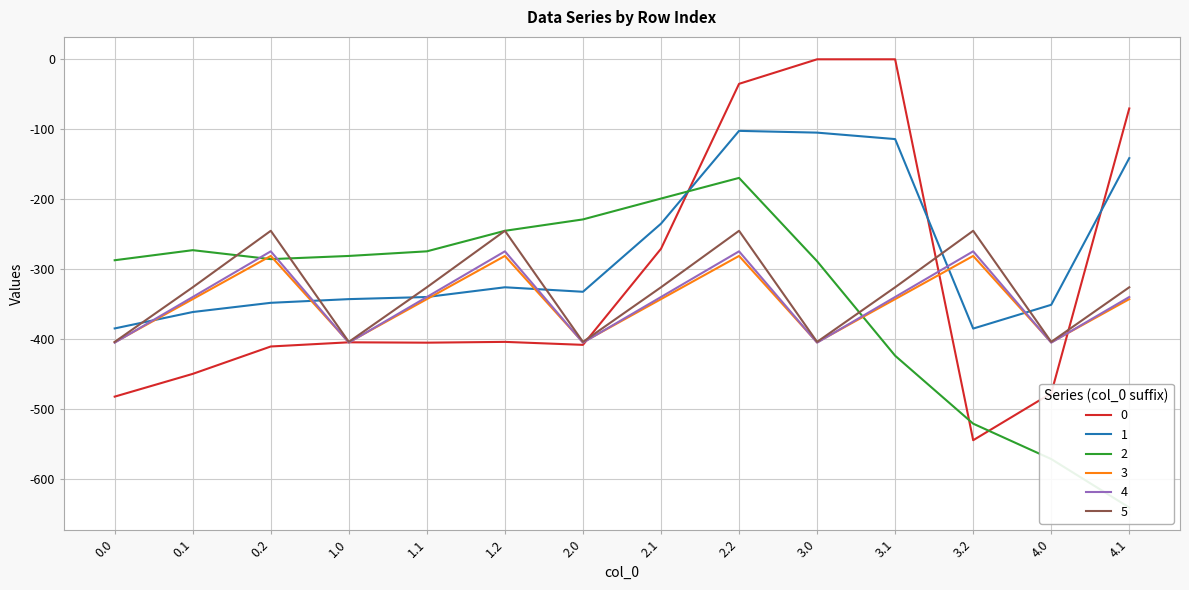

At which label is 4 closest to -339?

0.1